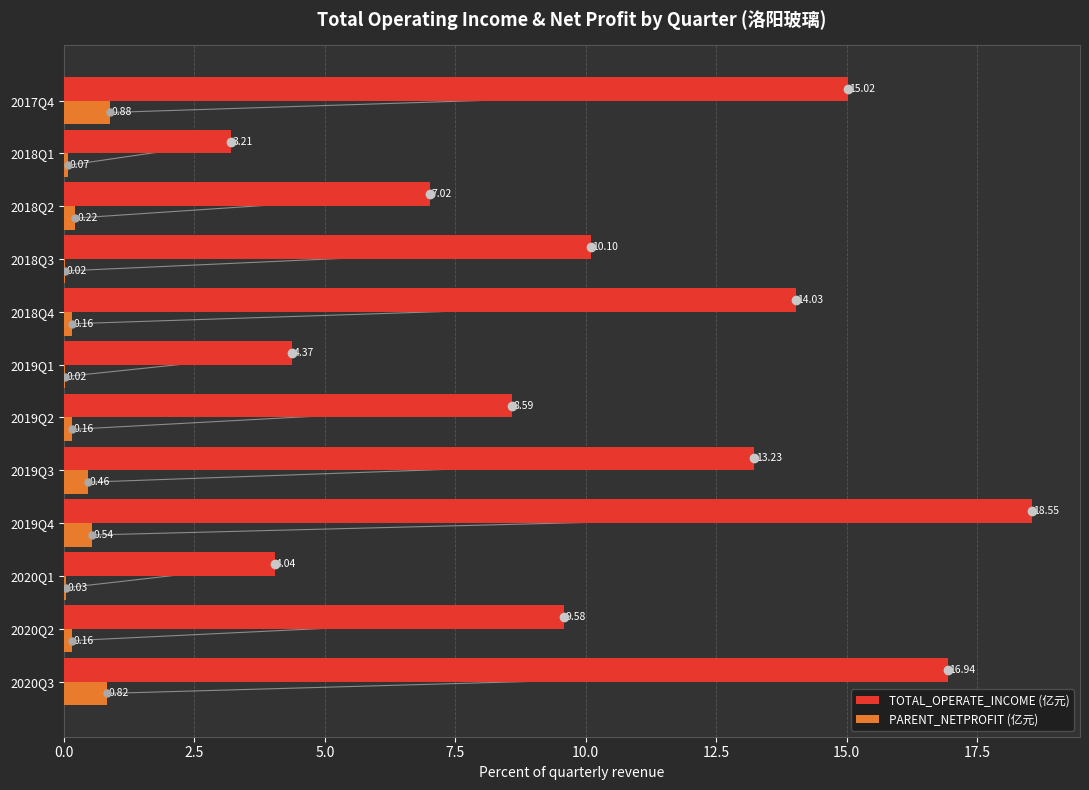

Does the chart contain stacked bars?

No